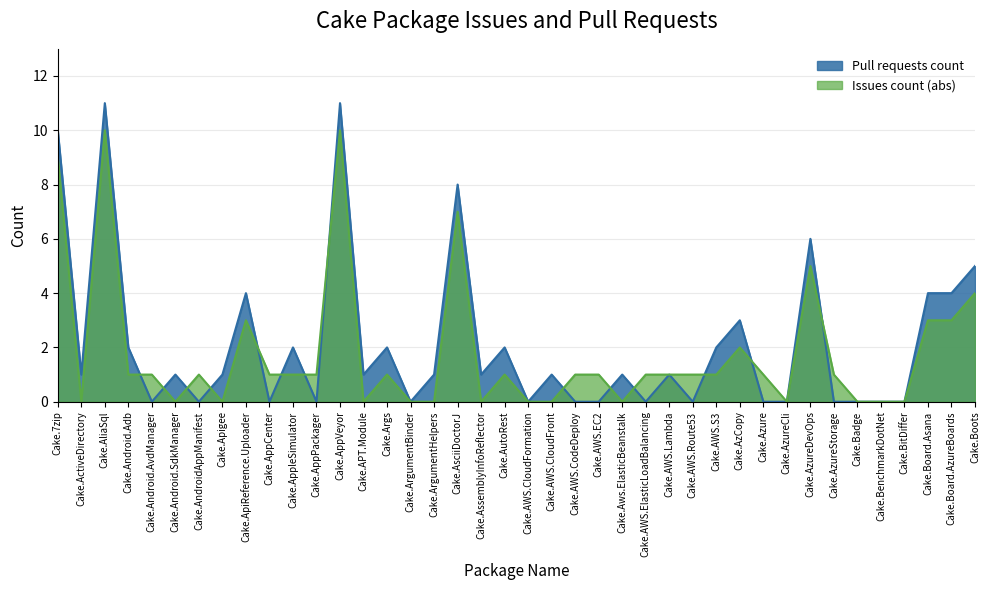

What is the label of the 28th point from the left?

Cake.AWS.Route53